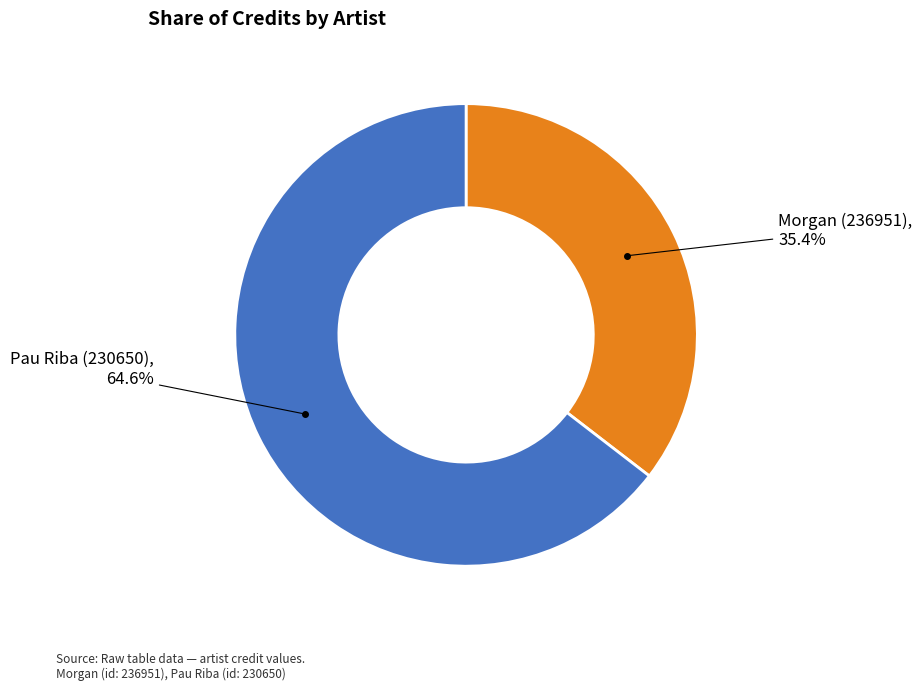

Is there a majority slice in this chart?

Yes